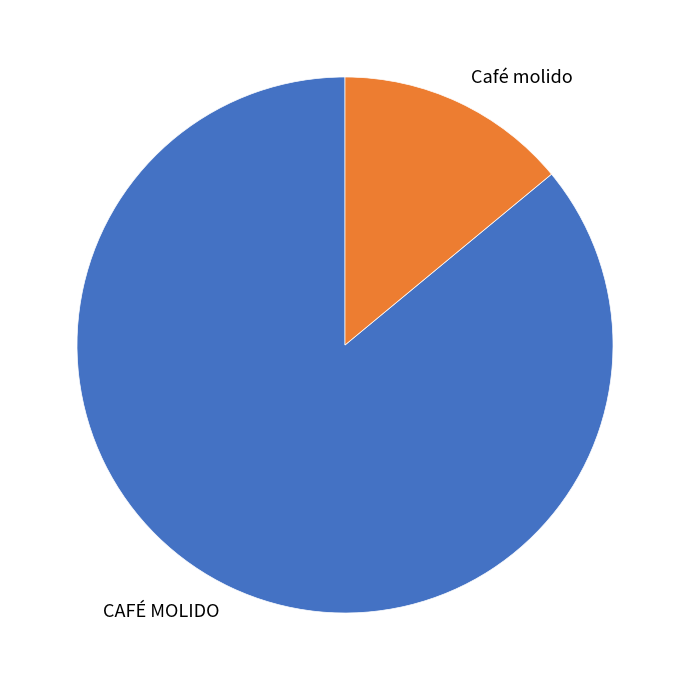

Does CAFÉ MOLIDO account for over 50% of the chart?

Yes